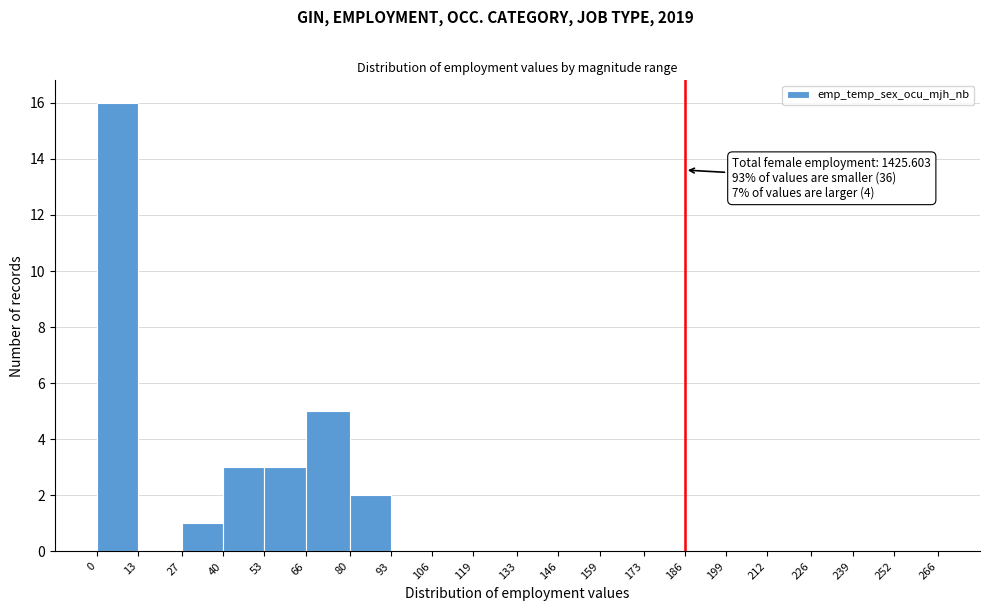

Which range on the x-axis has the tallest bar?

0 to 13